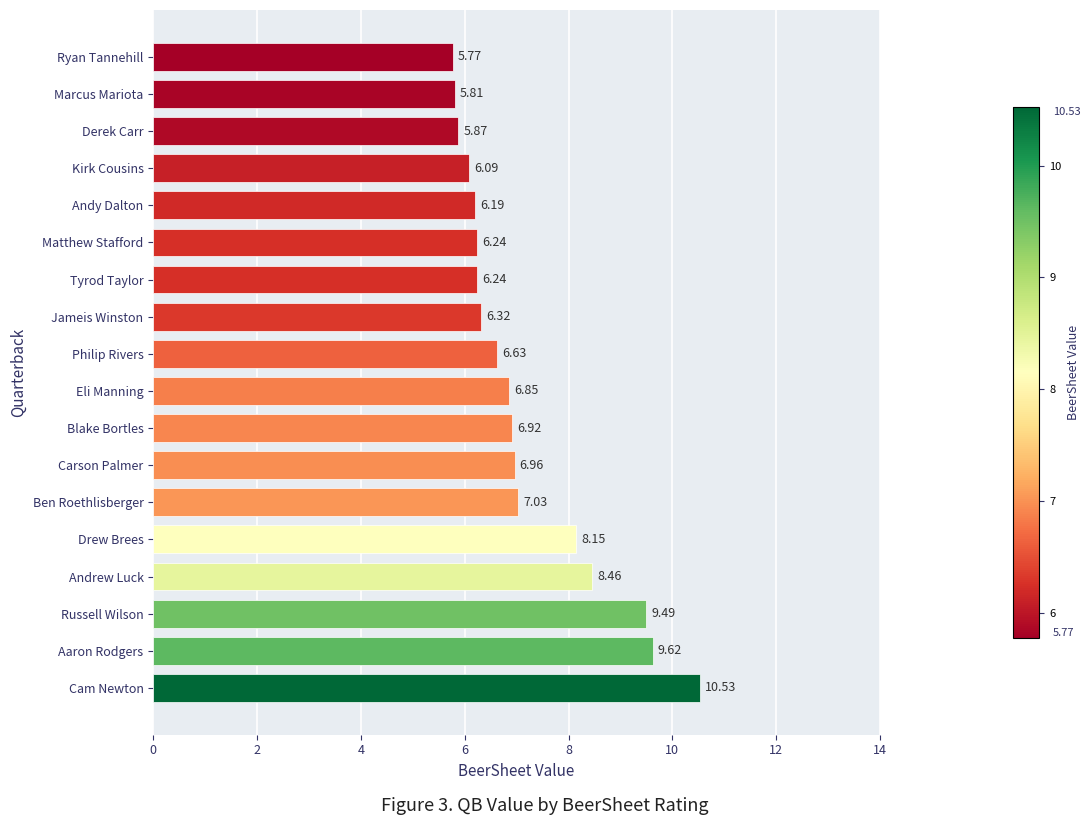

Which category has the lowest value across all series?

Ryan Tannehill